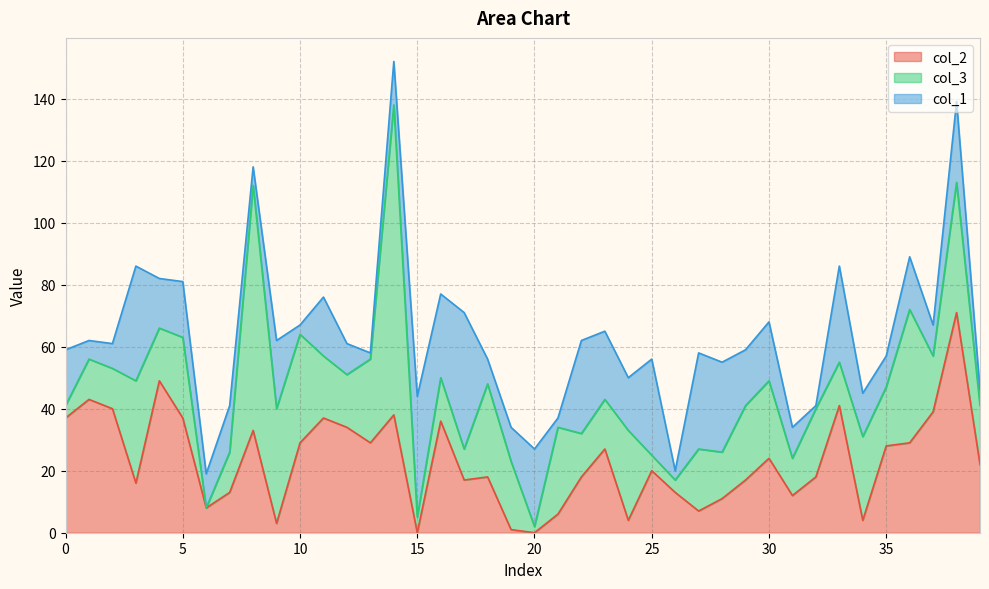

Which series has the largest range (max minus min)?

col_3